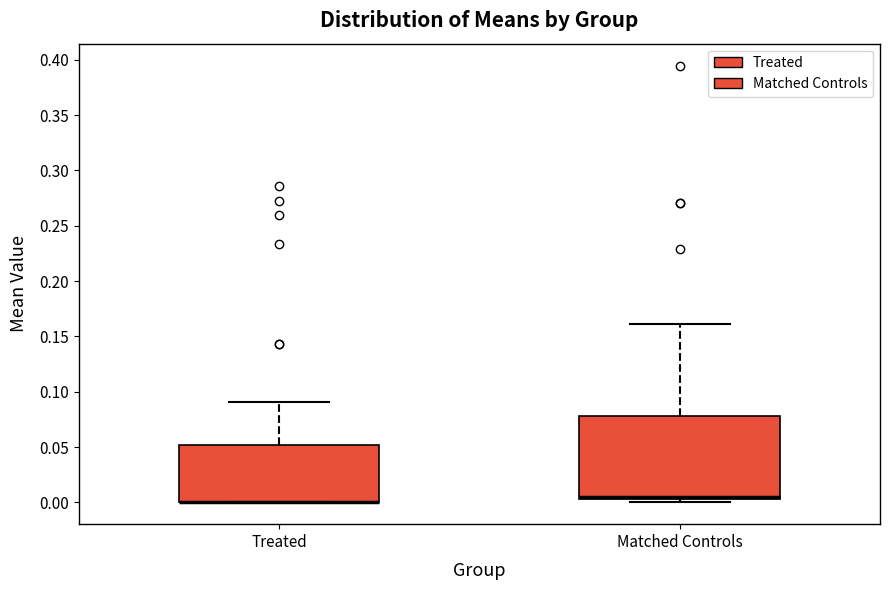

Reading left to right, transcribe this box plot: for each box, give where its median line is, the range the box spans, and where its two whiskers end, as read against the y-axis. The values are not printed on the chart, so give them approximately, as read against the axis.

Treated: median 0.000 (drawn on the box's lower edge), box 0.000 to 0.050, whiskers 0.000 to 0.090
Matched Controls: median 0.005 (just above the box's lower edge), box 0.005 to 0.080, whiskers 0.000 to 0.160